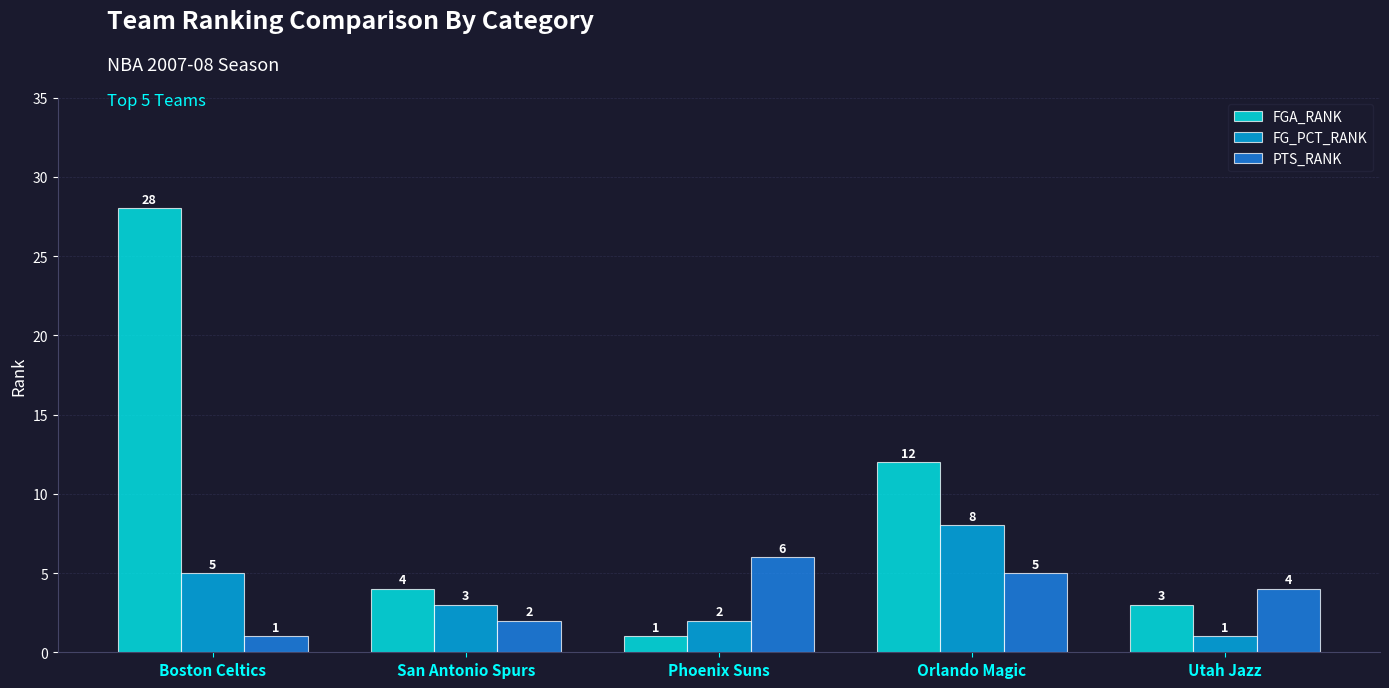

Reading right to left, what are all the values shown in this chart?

FGA_RANK: Utah Jazz=3	Orlando Magic=12	Phoenix Suns=1	San Antonio Spurs=4	Boston Celtics=28
FG_PCT_RANK: Utah Jazz=1	Orlando Magic=8	Phoenix Suns=2	San Antonio Spurs=3	Boston Celtics=5
PTS_RANK: Utah Jazz=4	Orlando Magic=5	Phoenix Suns=6	San Antonio Spurs=2	Boston Celtics=1